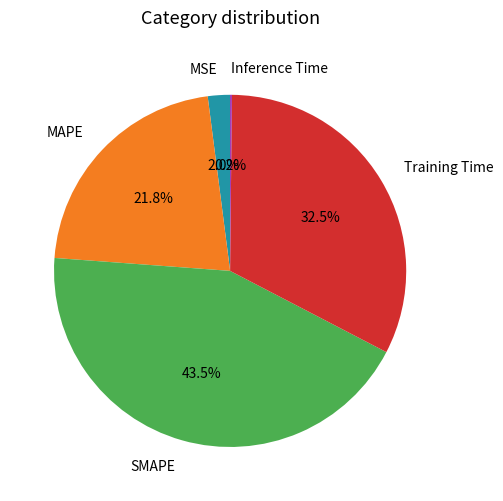

Combined, what portion of the pie is Training Time and SMAPE?

76.0%